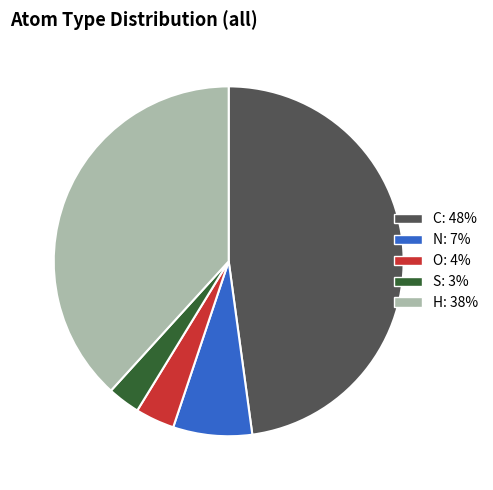

Is it true that O is 22% of the pie?

False